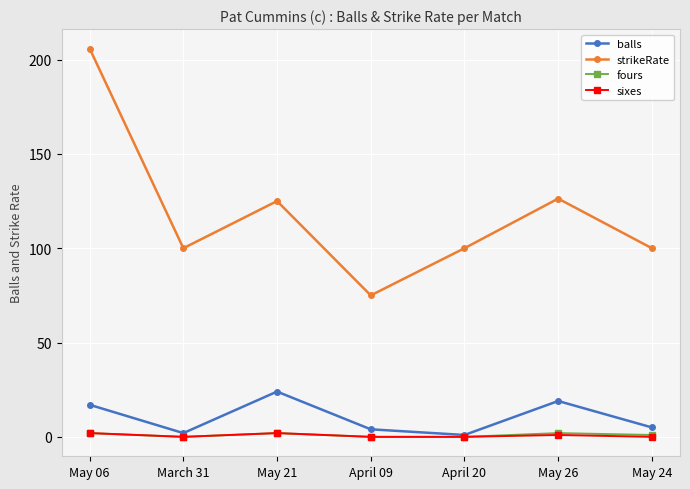

Reading left to right, extract all data points from this chart.

balls: 17.0	2.0	24.0	4.0	1.0	19.0	5.0
strikeRate: 205.9	100.0	125.0	75.0	100.0	126.3	100.0
fours: 2.0	0.0	2.0	0.0	0.0	2.0	1.0
sixes: 2.0	0.0	2.0	0.0	0.0	1.0	0.0